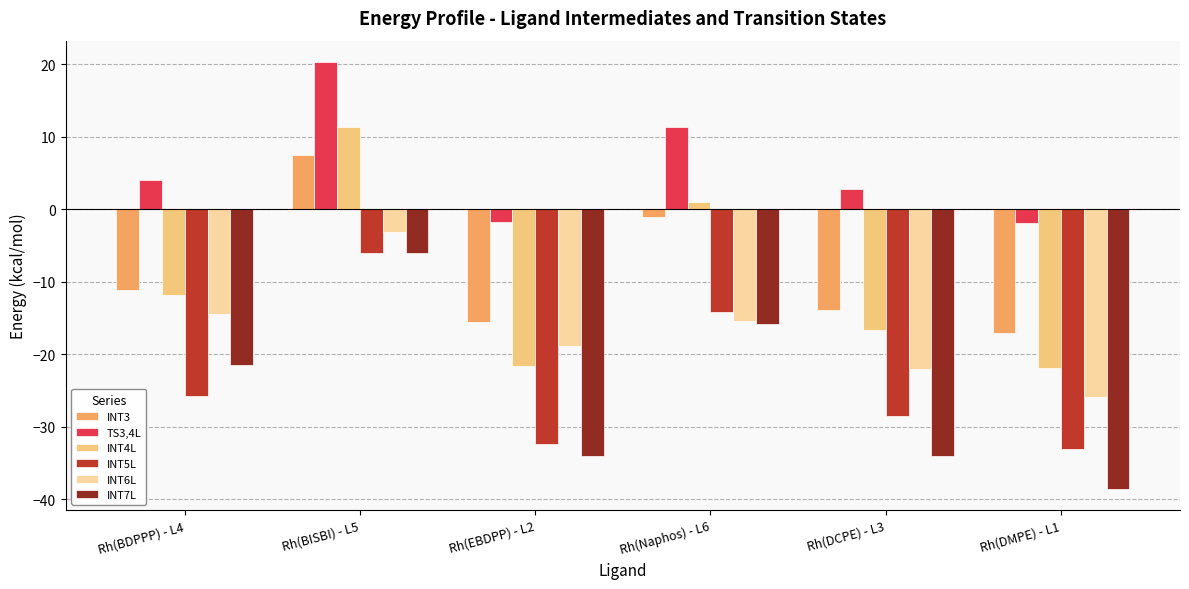

What is the difference between the INT5L values at Rh(Naphos) - L6 and Rh(DCPE) - L3?

14.3